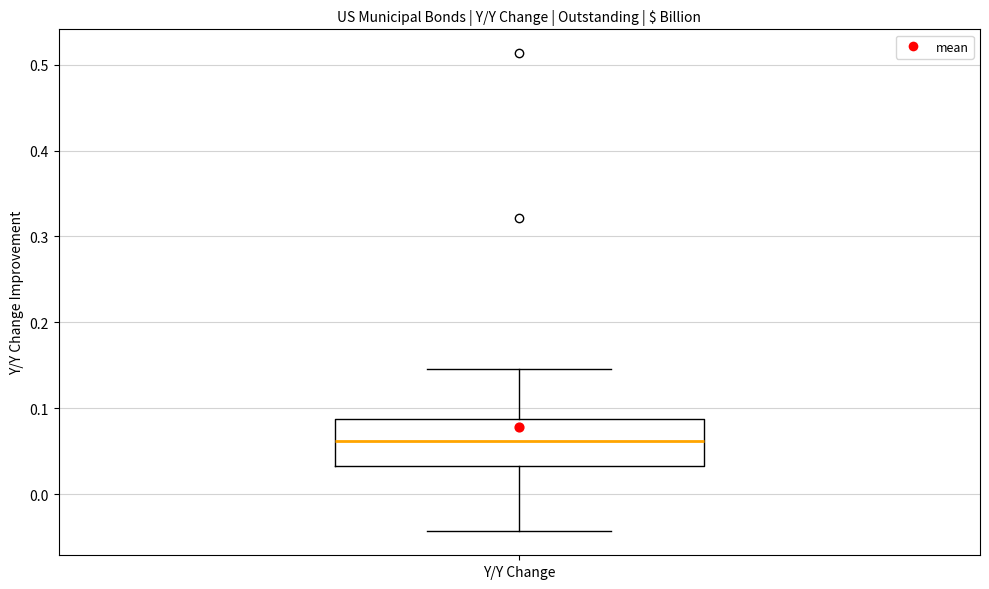

Read this box plot against the y-axis: the position of the median line, the range covered by the box, and the ends of both whiskers. The values are not printed on the chart, so give them approximately, as read against the axis.

median 0.06, box 0.03 to 0.09, whiskers -0.04 to 0.15